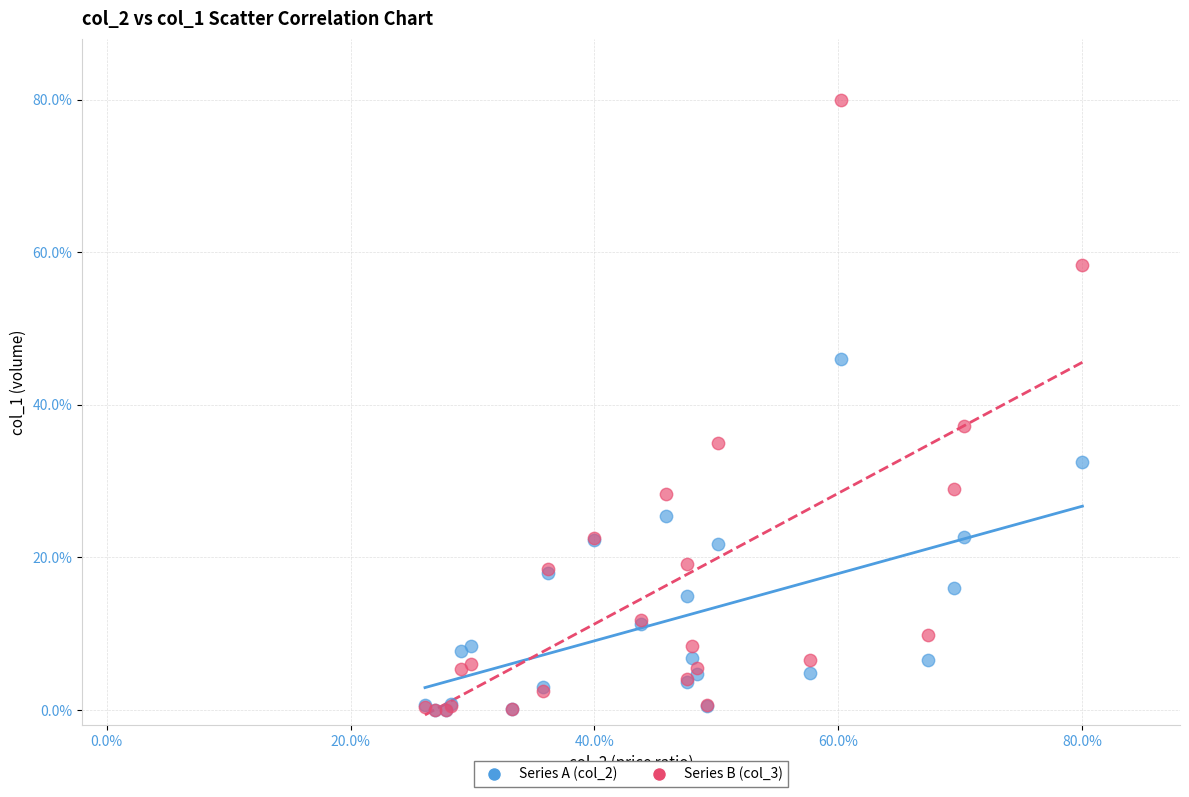

Across all series, what Y value is closest to 40?

37.2